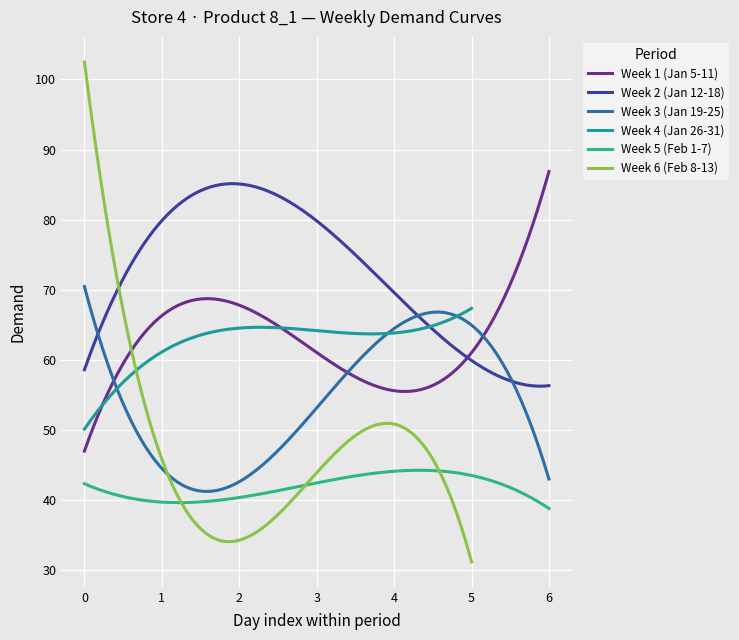

What is the lowest value of the Week 1 (Jan 5-11) series?

47.0